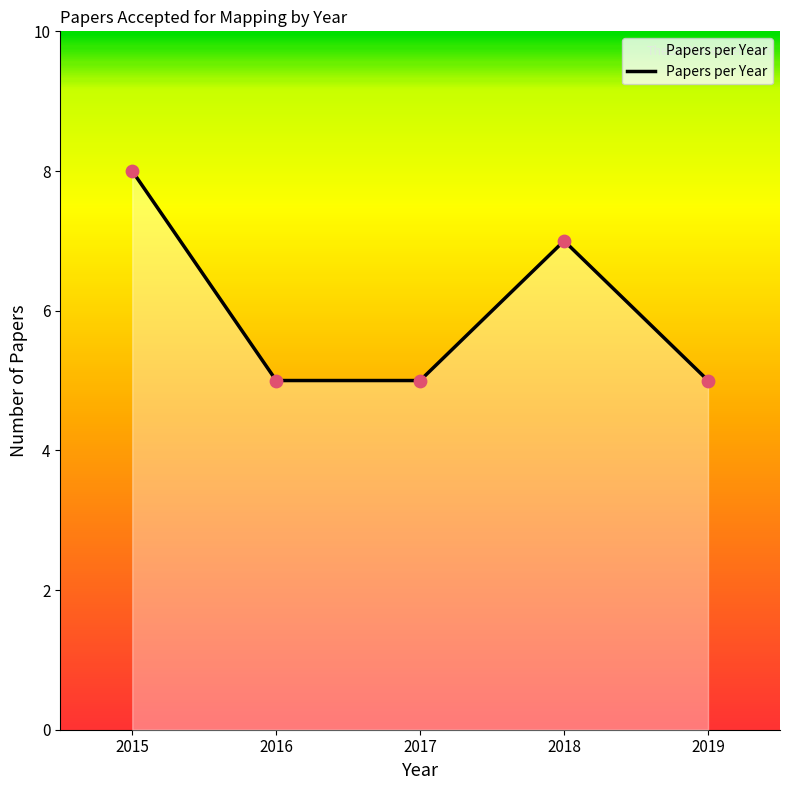

What is the ratio of the value at 2019 to the value at 2017?

1.0